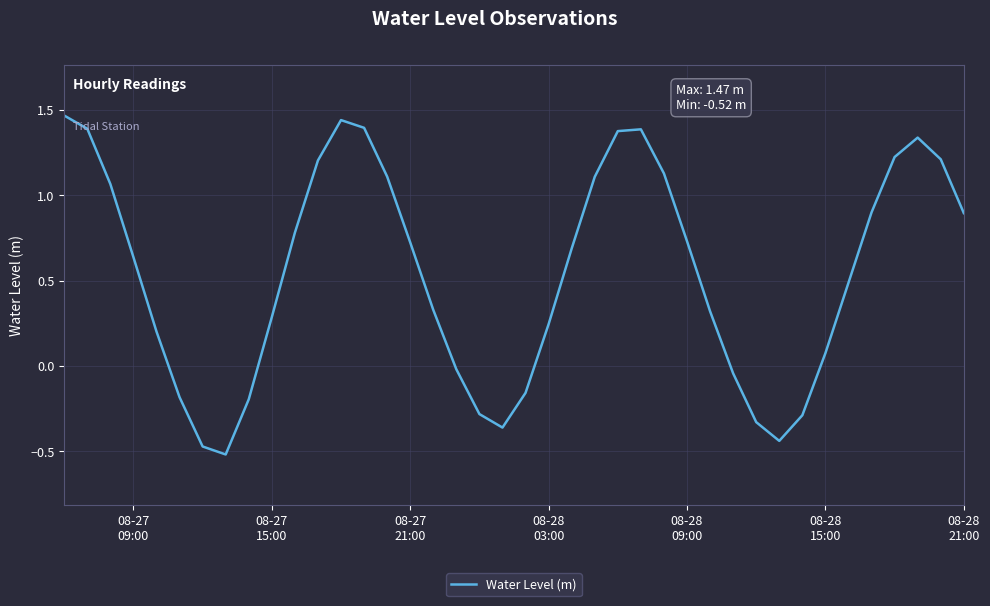

What is the difference between the maximum and minimum values?

2.0